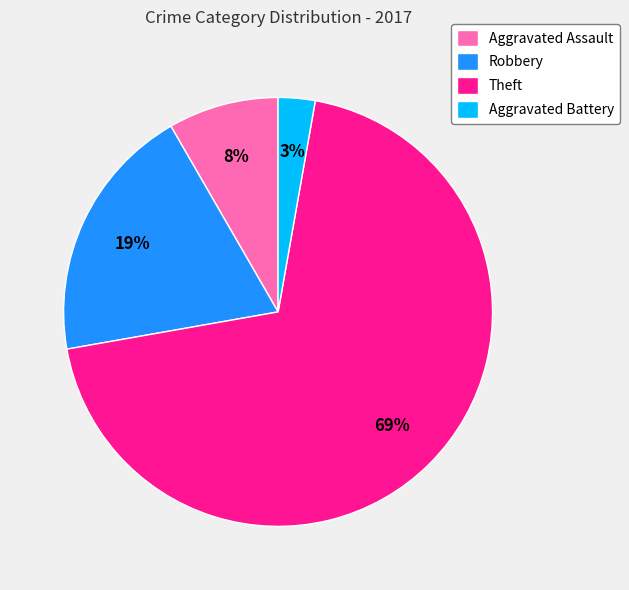

What is the majority slice?

Theft